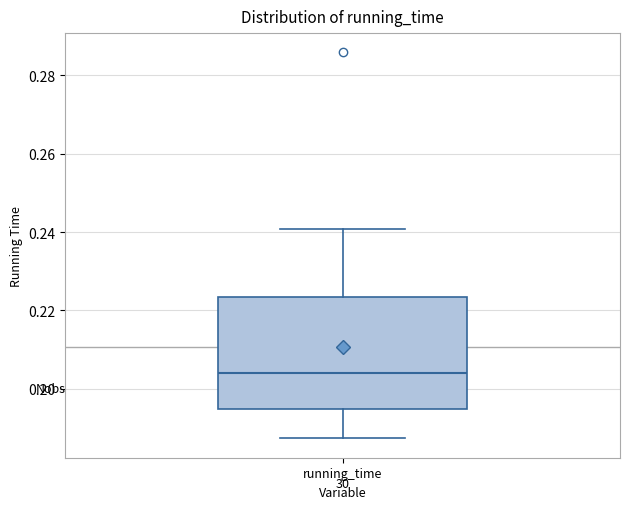

Where does the lower whisker of the box for running_time end on the y-axis? The values are not printed on the chart, so give them approximately, as read against the axis.

0.188